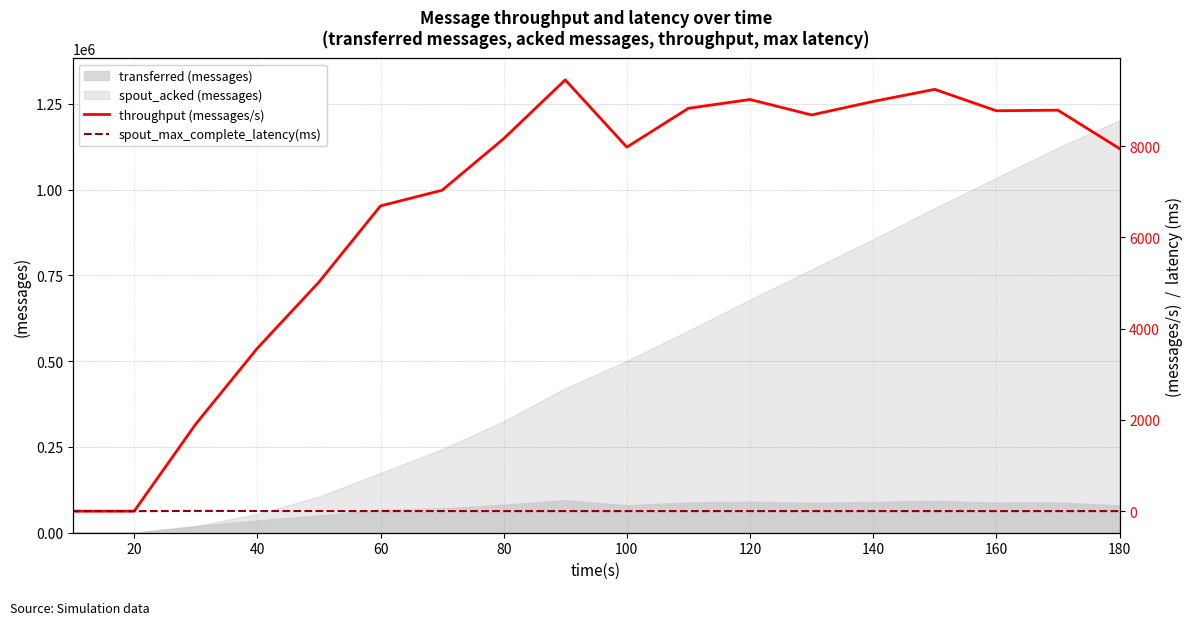

Reading left to right, list all the values displayed in this chart.

throughput (messages/s): 0.0	0.0	1909.0	3570.0	5020.0	6690.0	7033.0	8163.0	9452.0	7978.0	8829.0	9022.0	8683.0	8979.0	9244.0	8775.0	8788.0	7947.0
spout_max_complete_latency(ms): 0.0	0.0	5.7	3.5	2.8	2.3	2.1	1.8	1.7	1.6	1.5	1.5	1.4	1.4	1.4	1.3	1.3	1.3